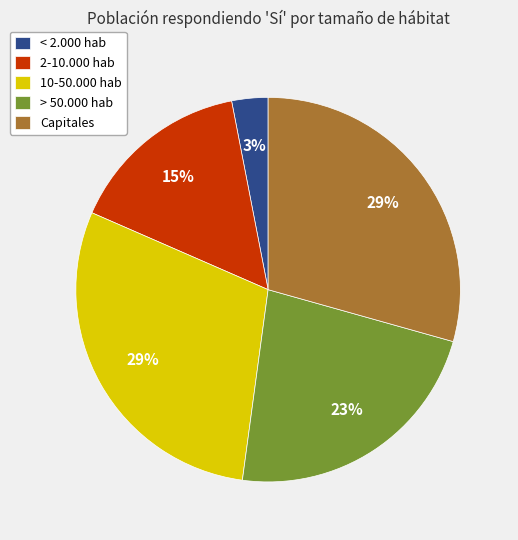

Which slice is the smallest?

< 2.000 hab